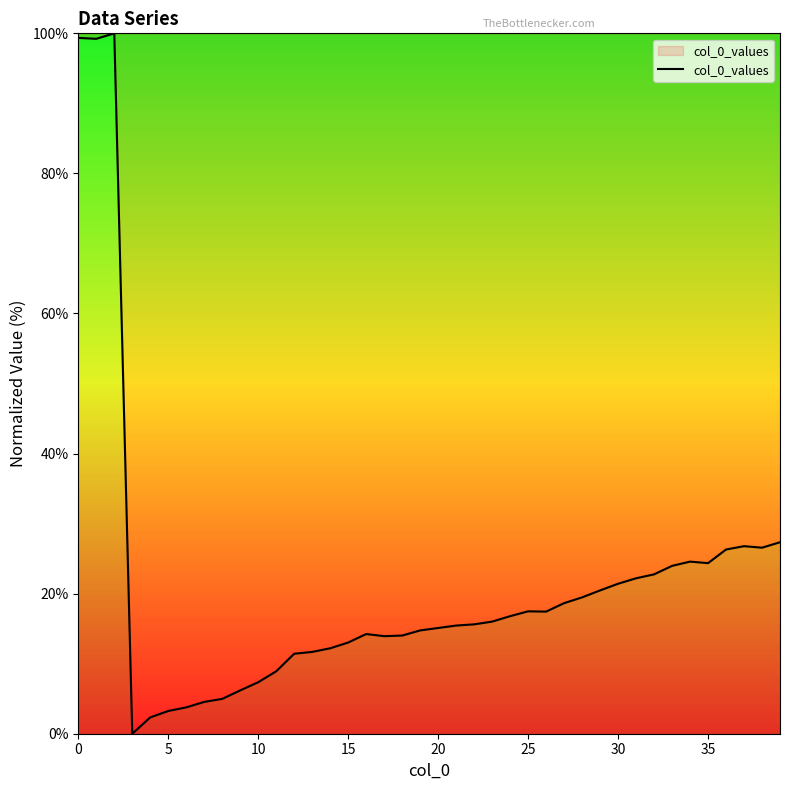

What is the difference between the maximum and minimum values?

100.0